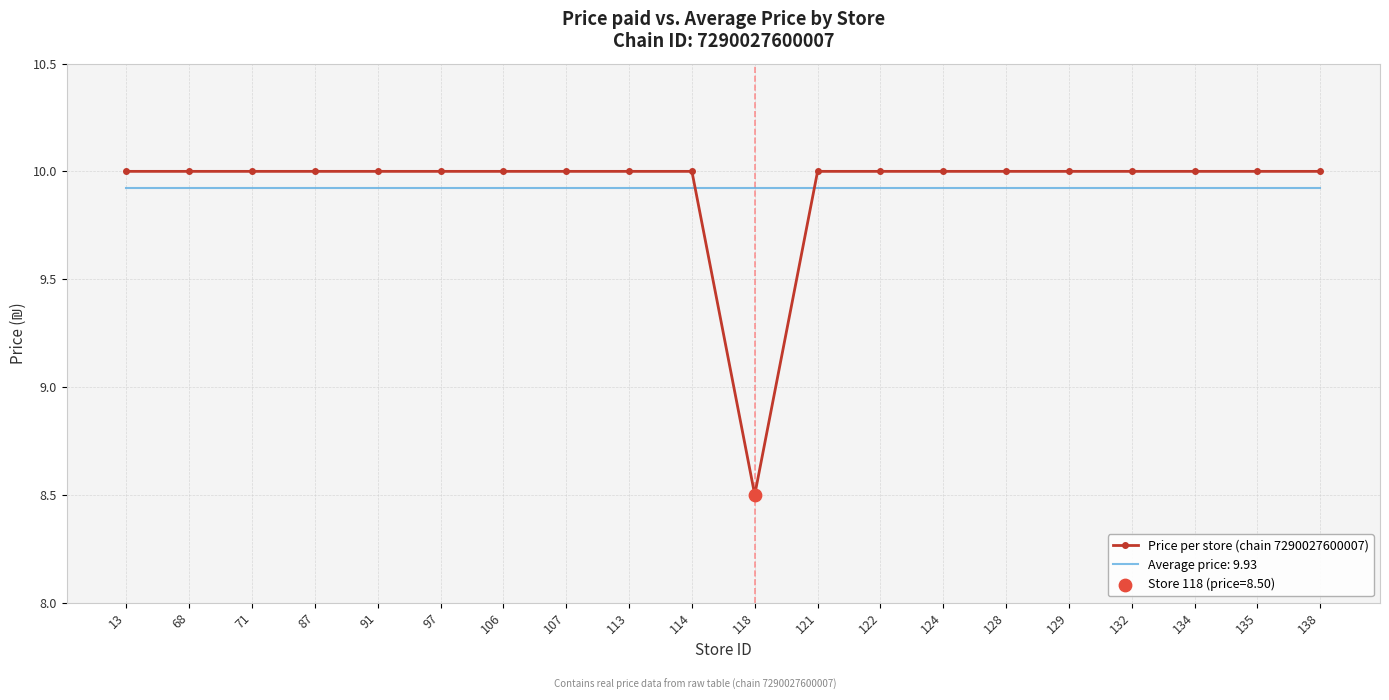

Which series has the widest spread of values?

Price per store (chain 7290027600007)